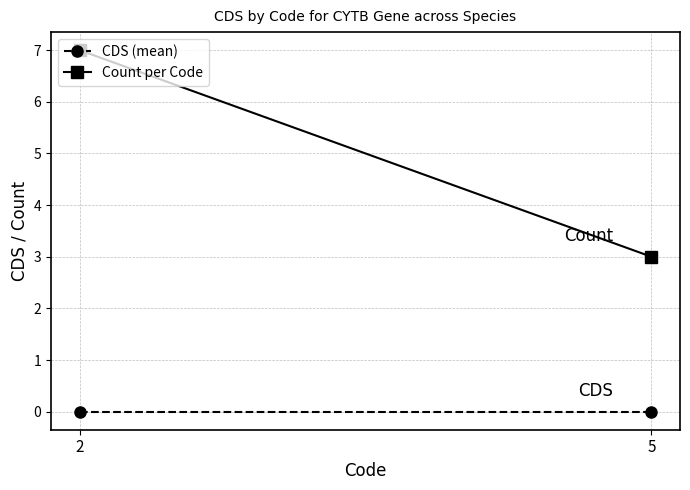

At which label is CDS (mean) closest to 0?

2